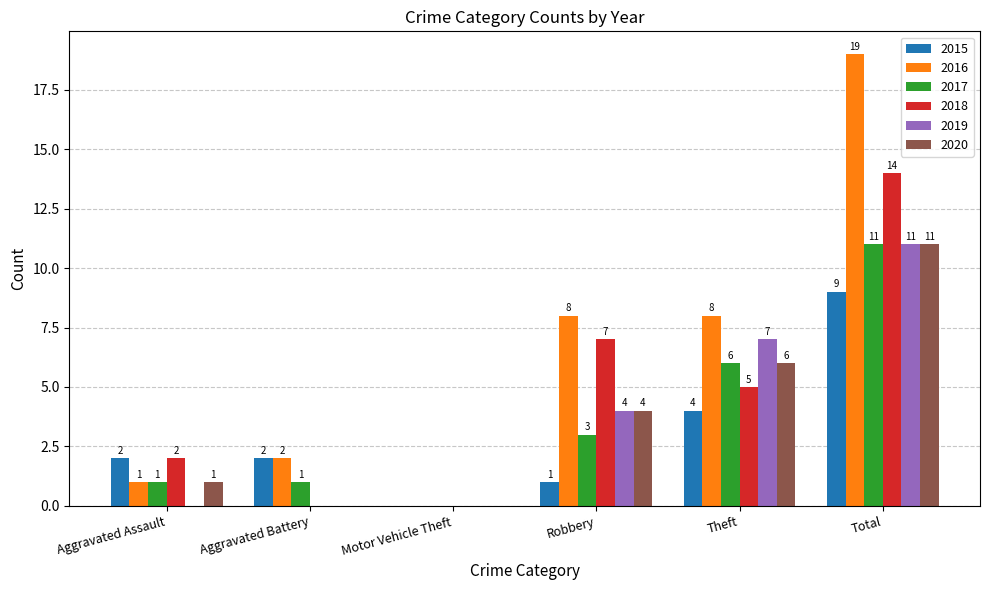

Reading left to right, extract all data points from this chart.

2015: Aggravated Assault=2	Aggravated Battery=2	Motor Vehicle Theft=0	Robbery=1	Theft=4	Total=9
2016: Aggravated Assault=1	Aggravated Battery=2	Motor Vehicle Theft=0	Robbery=8	Theft=8	Total=19
2017: Aggravated Assault=1	Aggravated Battery=1	Motor Vehicle Theft=0	Robbery=3	Theft=6	Total=11
2018: Aggravated Assault=2	Aggravated Battery=0	Motor Vehicle Theft=0	Robbery=7	Theft=5	Total=14
2019: Aggravated Assault=0	Aggravated Battery=0	Motor Vehicle Theft=0	Robbery=4	Theft=7	Total=11
2020: Aggravated Assault=1	Aggravated Battery=0	Motor Vehicle Theft=0	Robbery=4	Theft=6	Total=11